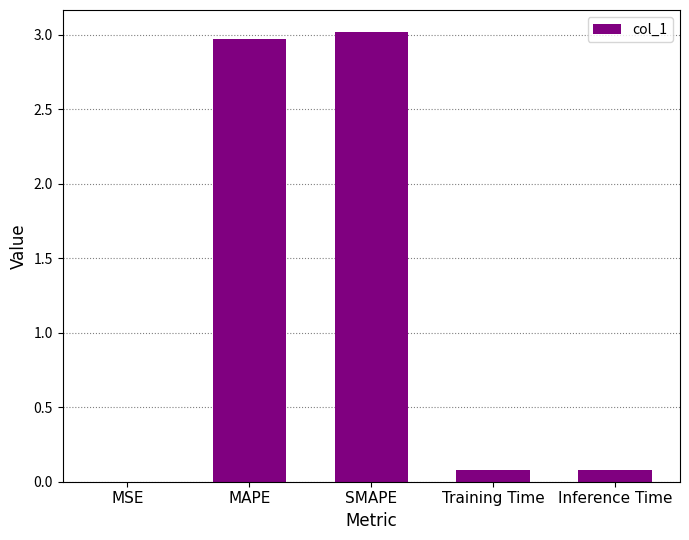

What is the sum of all values?

6.1